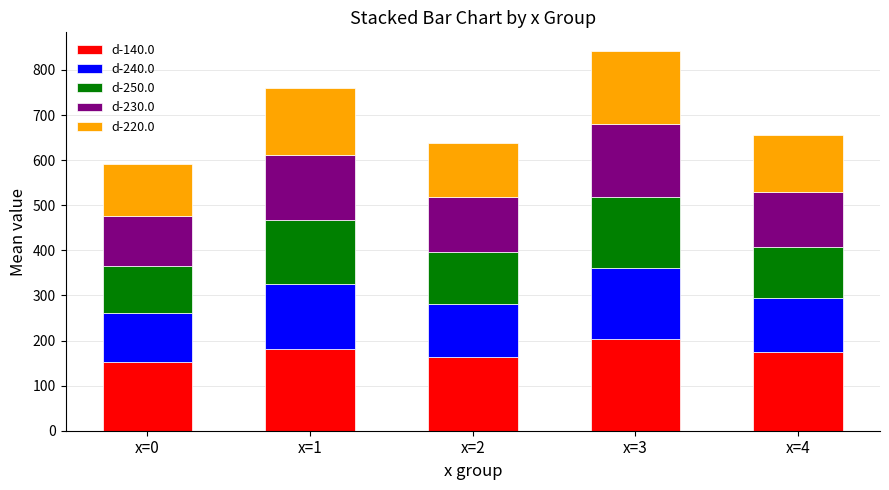

Reading left to right, what are the values for d-140.0?

152.2	181.1	164.5	202.4	174.8